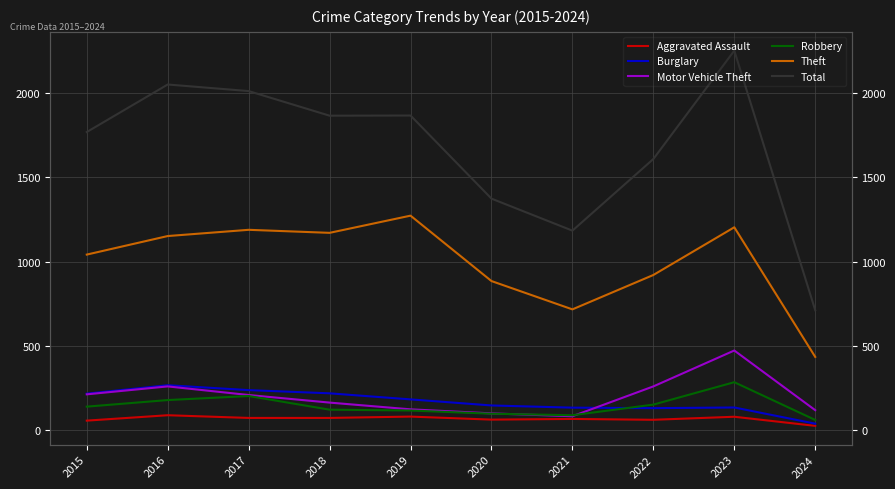

Does the chart display data point markers on the line(s)?

No